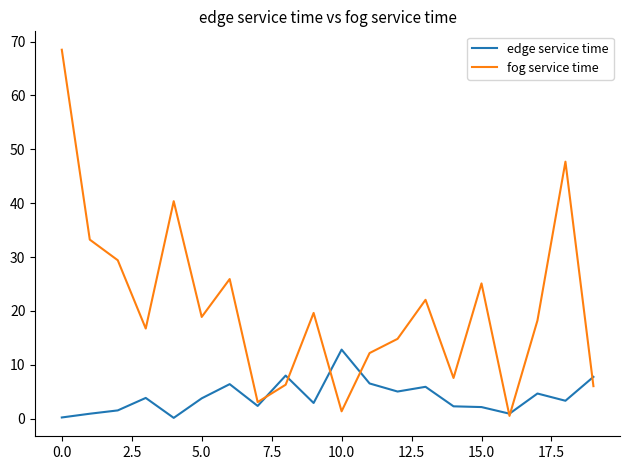

Rank the series by their maximum value, from lowest to highest.

edge service time, fog service time